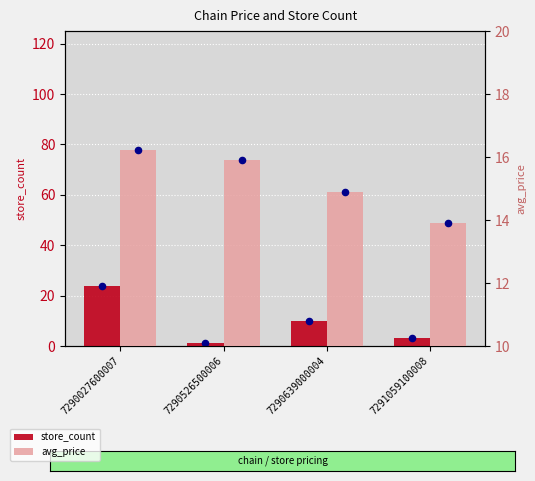

Which series contains the highest Y value?

store_count